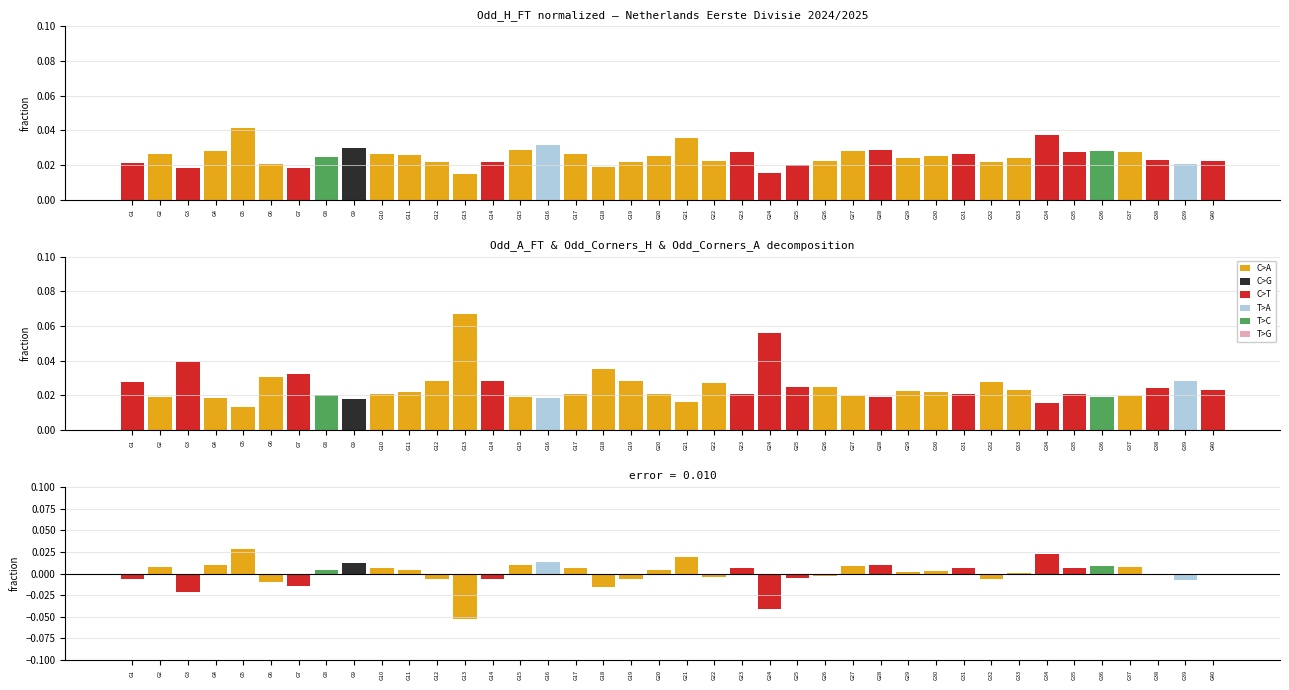

What is the sum of all Odd_A_FT (norm) values?

1.0